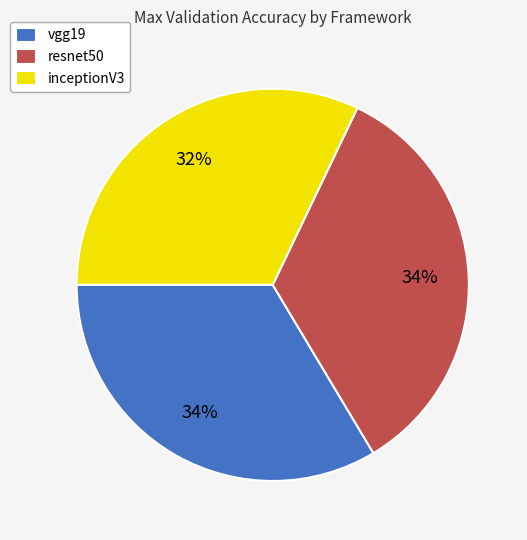

Is it true that vgg19 is 34% of the pie?

True